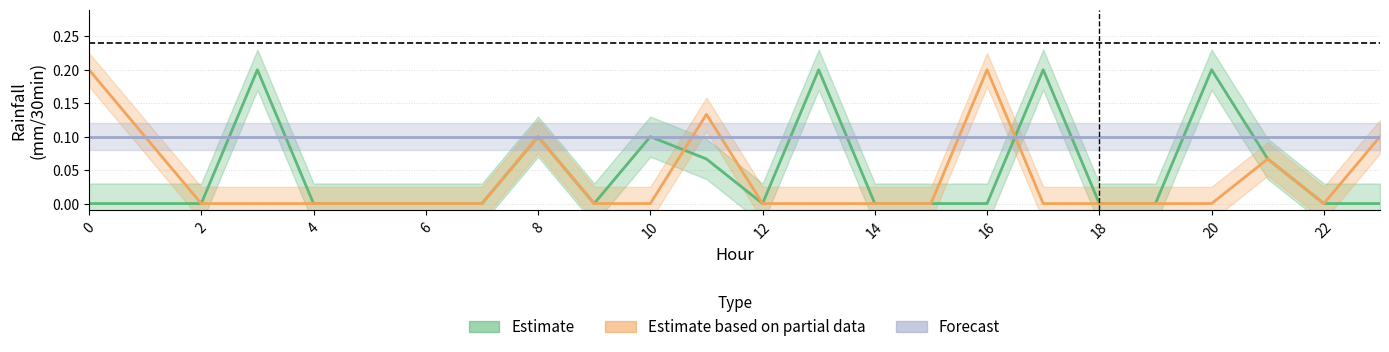

How many interior local peaks does the Estimate based on partial data series have?

4